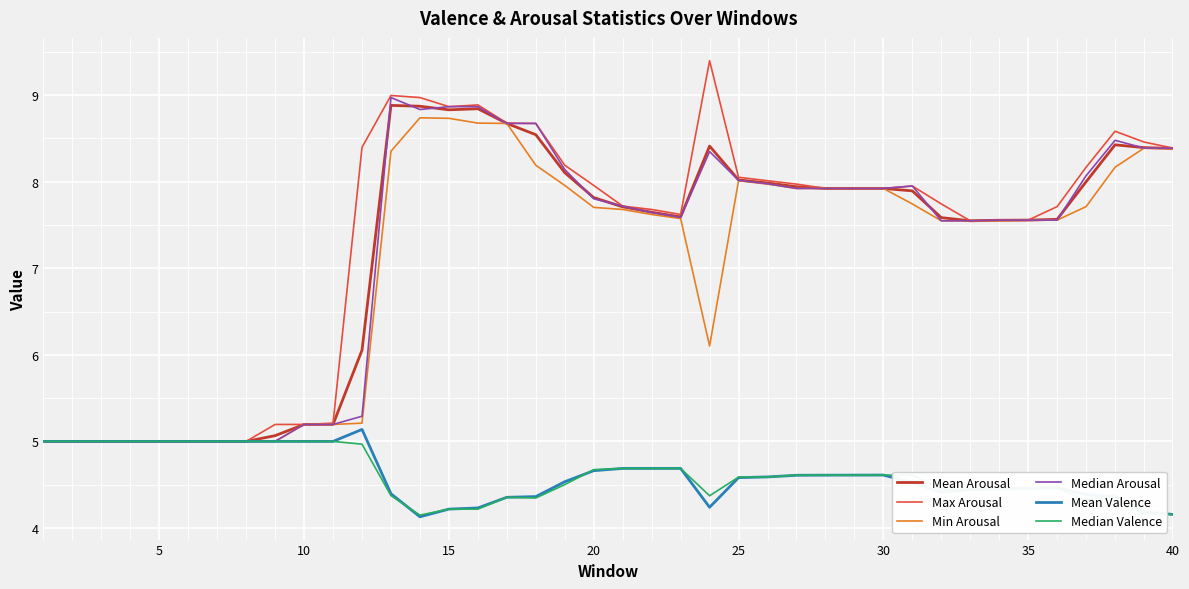

Which series has the largest range (max minus min)?

Max Arousal